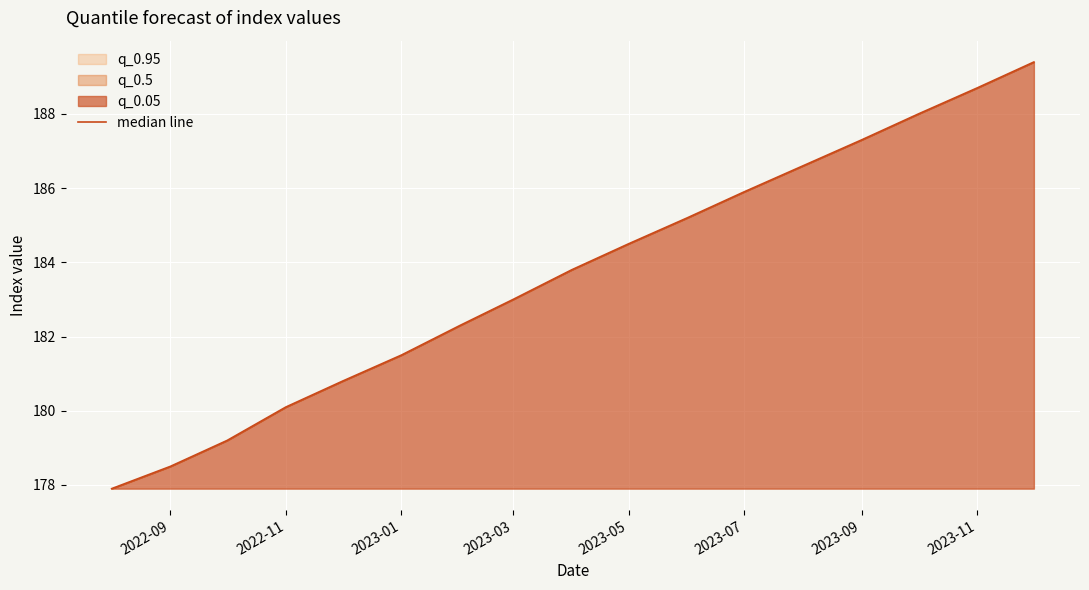

What is the difference between the maximum and minimum values?

11.5